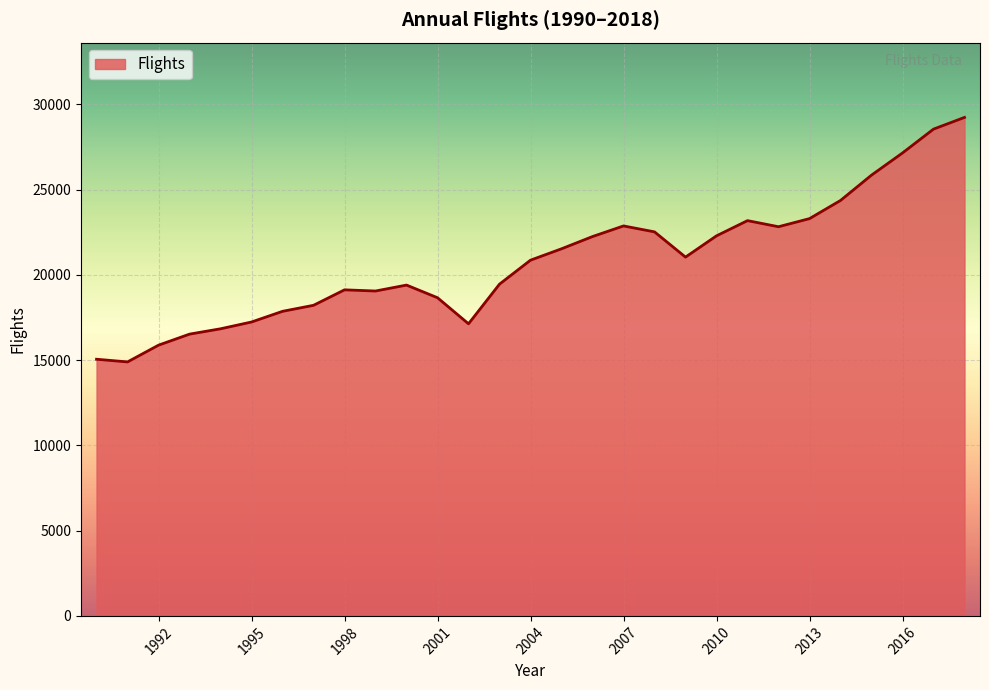

What is the sum of all values?

602997